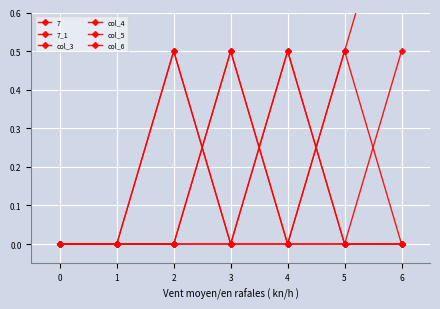

What is the total value across all series at 3?

1.0